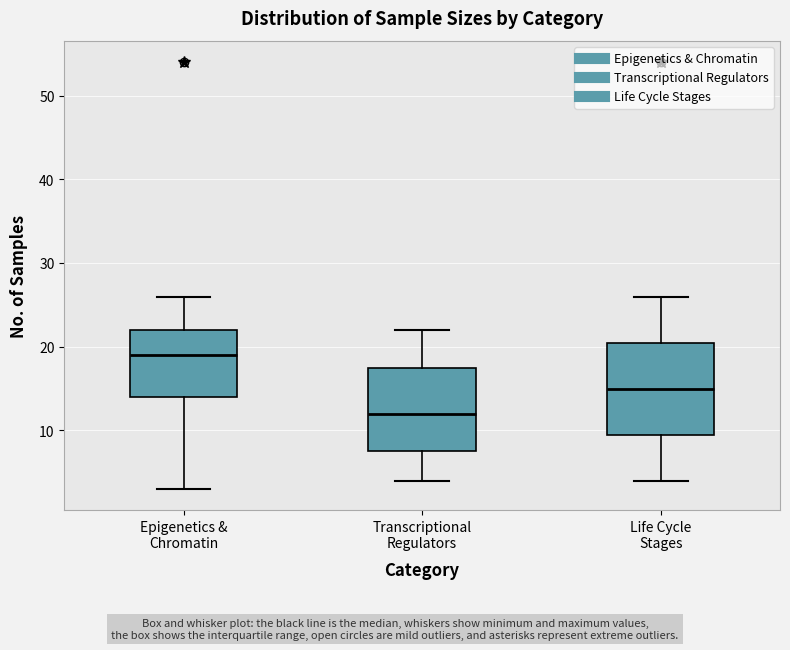

Where is the lower edge of the box for Epigenetics & Chromatin on the y-axis? The values are not printed on the chart, so give them approximately, as read against the axis.

14